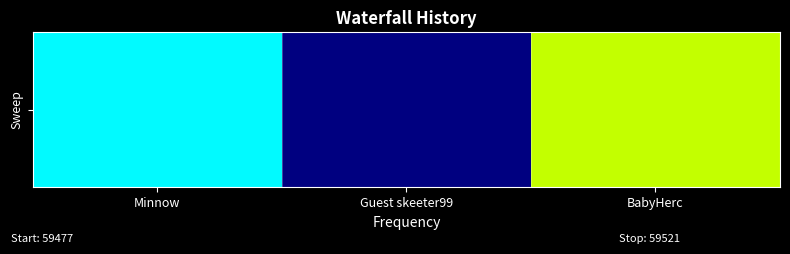

Which has a higher value, BabyHerc or Minnow?

BabyHerc